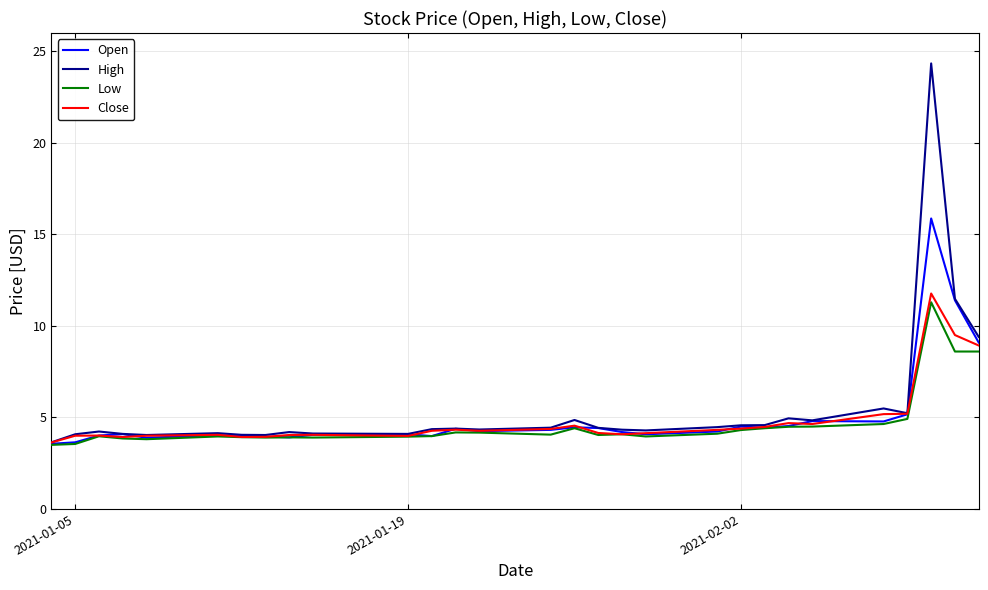

Rank the series by their maximum value, from highest to lowest.

High, Open, Close, Low